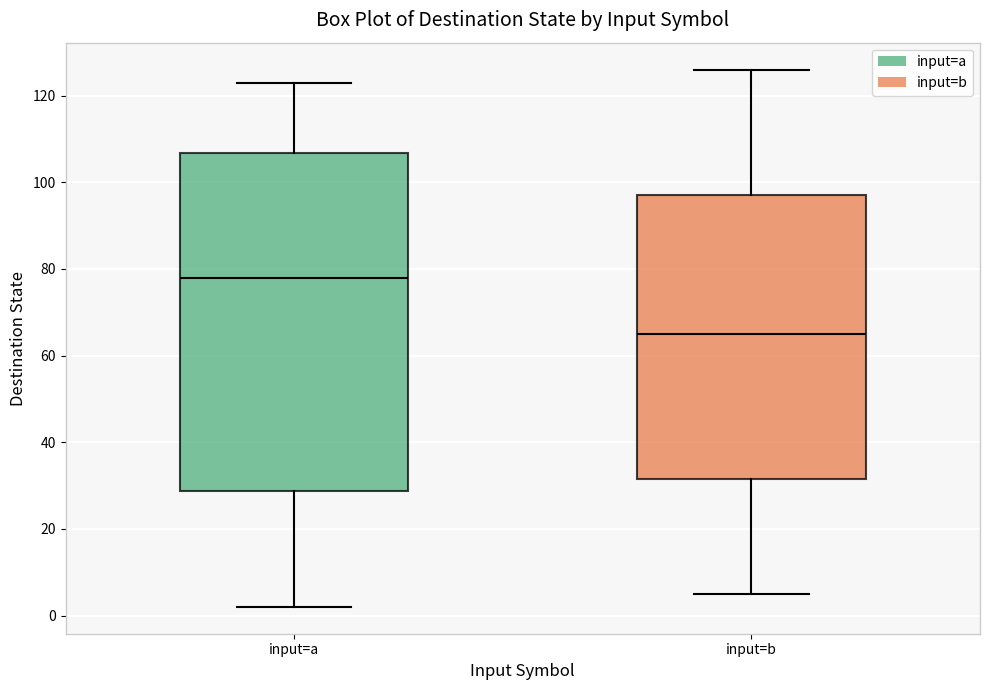

Which box is the tallest, from its lower edge to its upper edge?

input=a